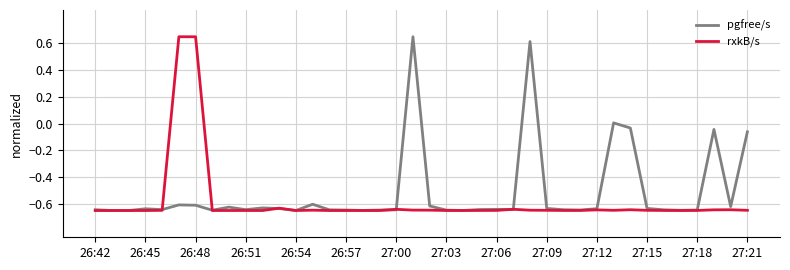

Which series has the largest total across all categories?

pgfree/s